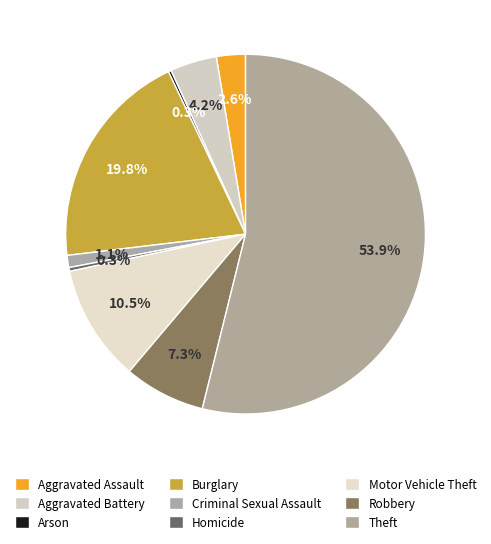

Which category has the smallest portion of the pie?

Arson